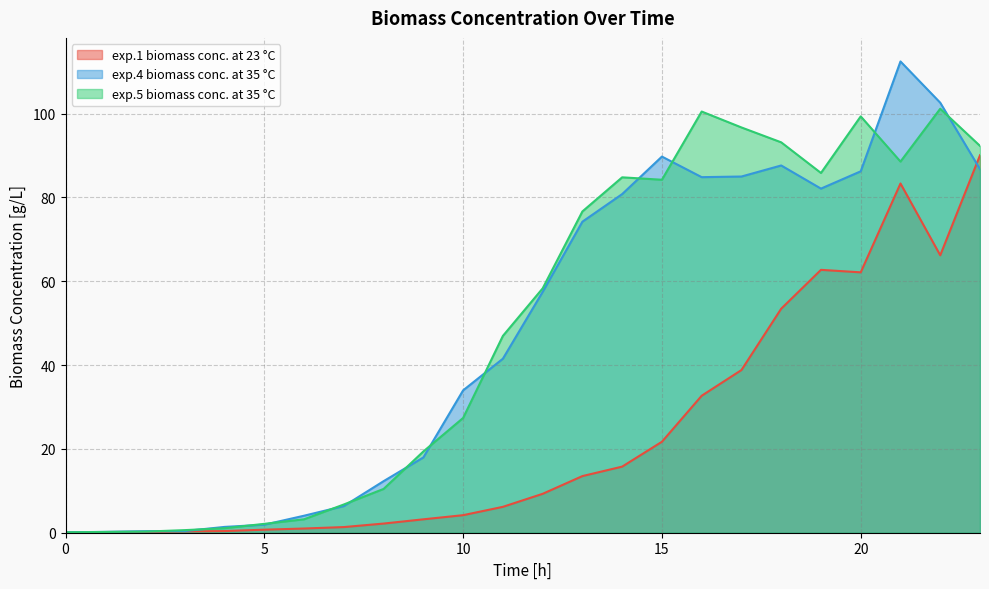

Does the chart display data point markers on the line(s)?

No